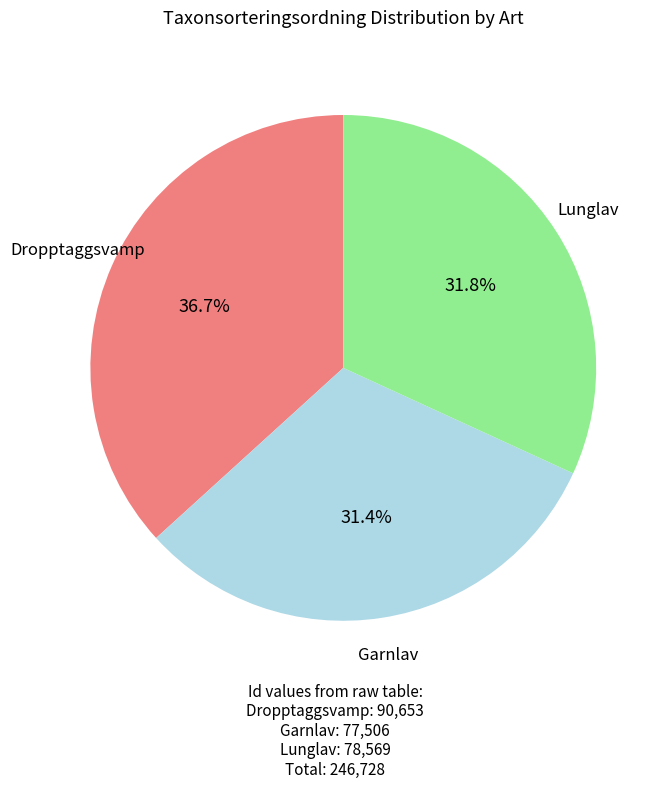

Between Garnlav and Dropptaggsvamp, which is larger?

Dropptaggsvamp